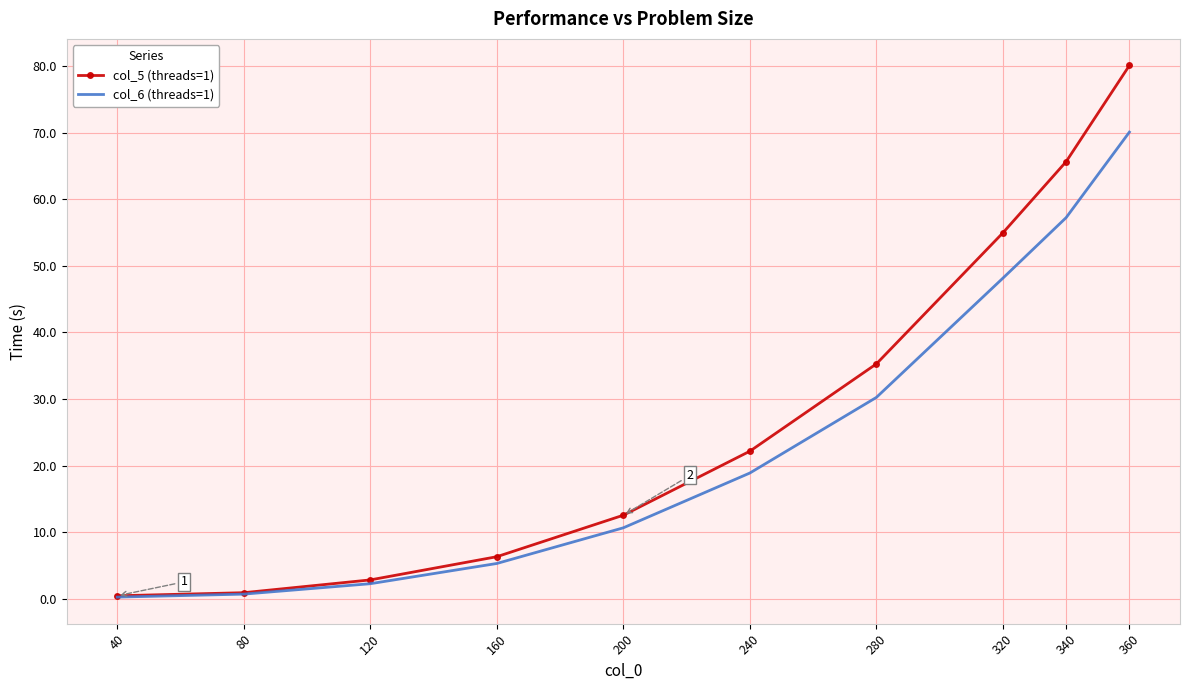

The col_6 (threads=1) series shows 0.7 at 80. True or false?

True